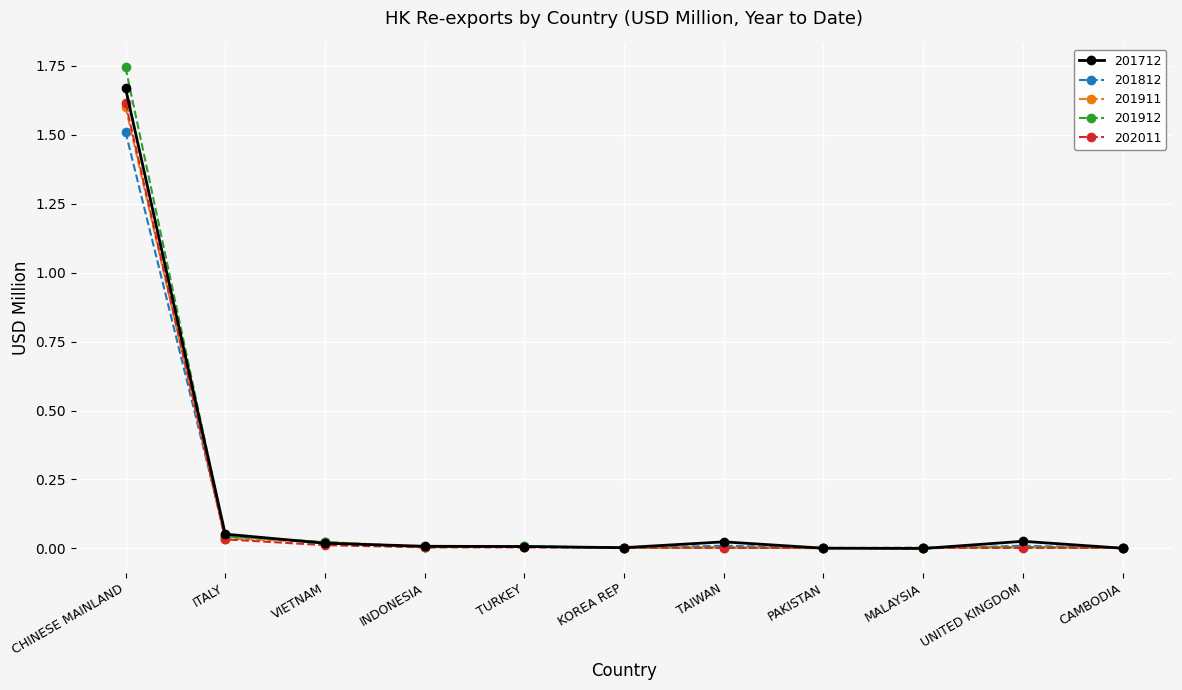

How many series are shown in this chart?

5